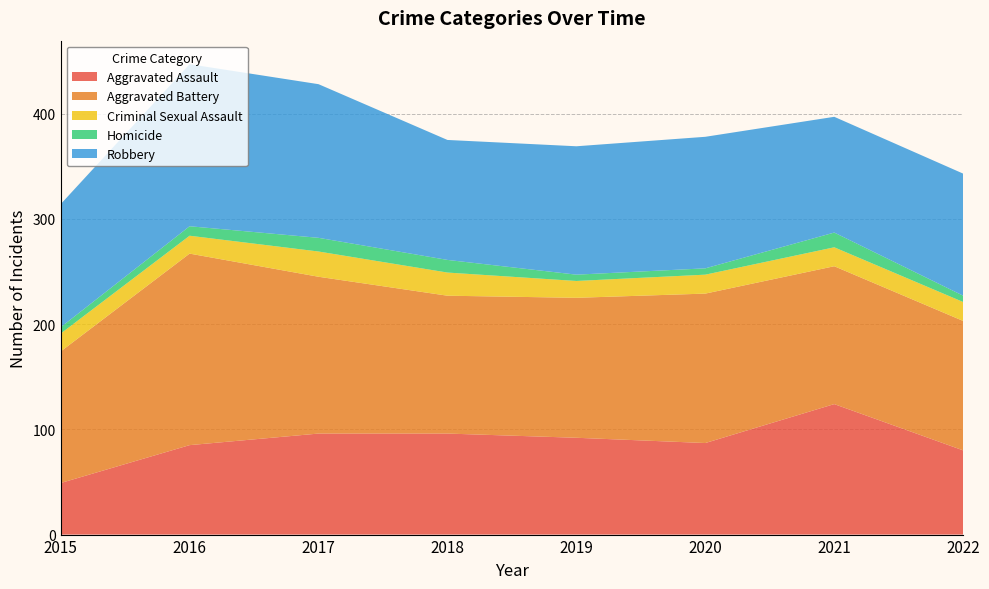

Reading right to left, transcribe all the data shown in this chart.

Aggravated Assault: 80	124	87	92	96	96	85	49
Aggravated Battery: 123	131	142	133	131	149	182	125
Criminal Sexual Assault: 18	18	18	16	22	24	17	17
Homicide: 6	14	6	6	12	13	9	6
Robbery: 116	110	125	122	114	146	154	117